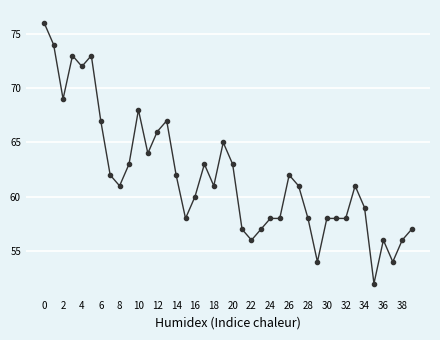

What is the value of the 26th point from the left?

58